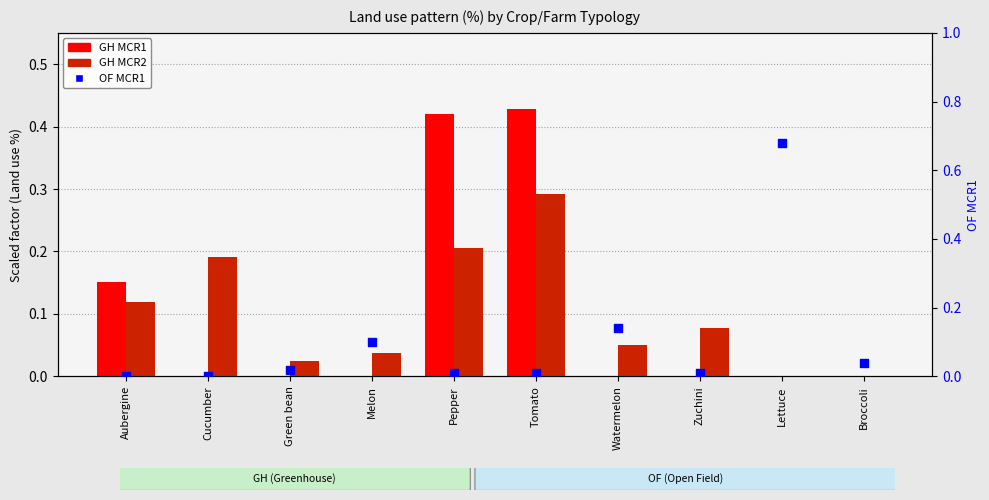

Which series contains the highest Y value?

OF MCR1